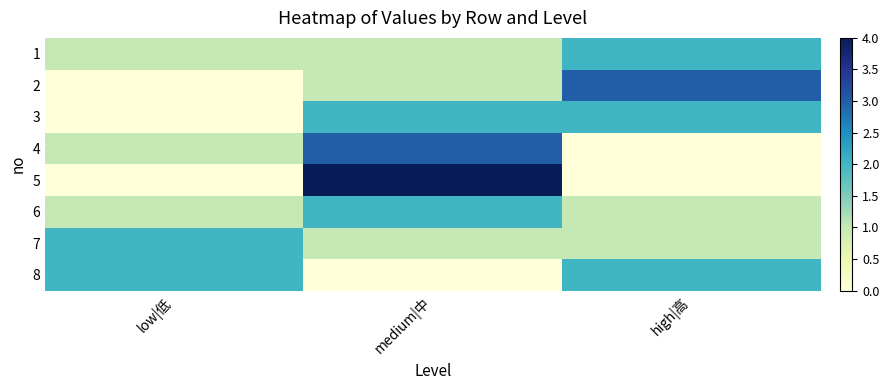

Reading left to right, transcribe all the data shown in this chart.

1: low|低=1	medium|中=1	high|高=2
2: low|低=0	medium|中=1	high|高=3
3: low|低=0	medium|中=2	high|高=2
4: low|低=1	medium|中=3	high|高=0
5: low|低=0	medium|中=4	high|高=0
6: low|低=1	medium|中=2	high|高=1
7: low|低=2	medium|中=1	high|高=1
8: low|低=2	medium|中=0	high|高=2